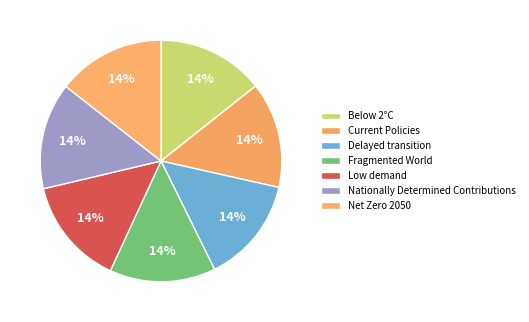

Is it true that Nationally Determined Contributions is 29% of the pie?

False